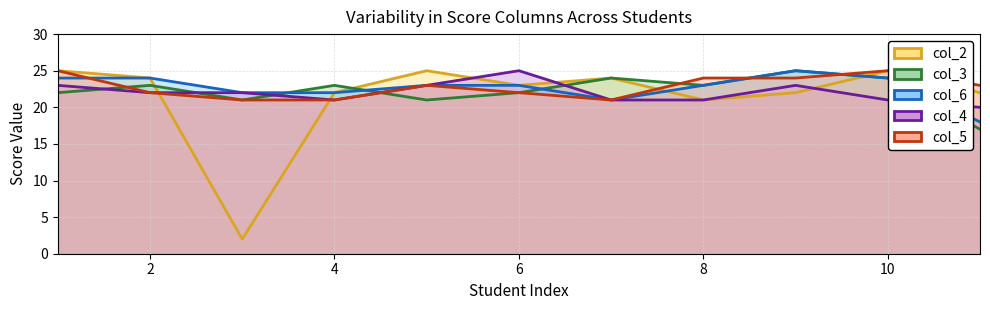

What is the value of the col_3 point at the 5th from the left?

21